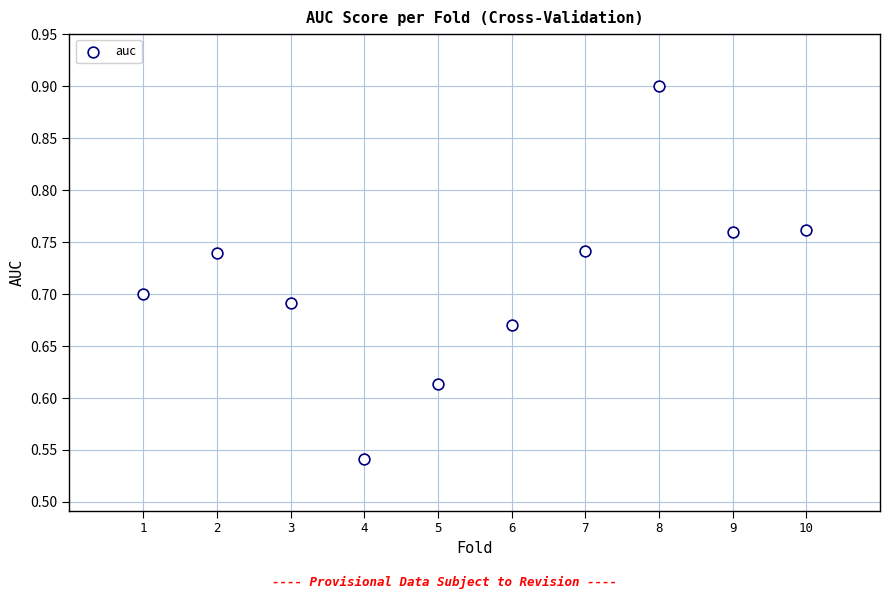

What is the range of X values (max minus min)?

9.0